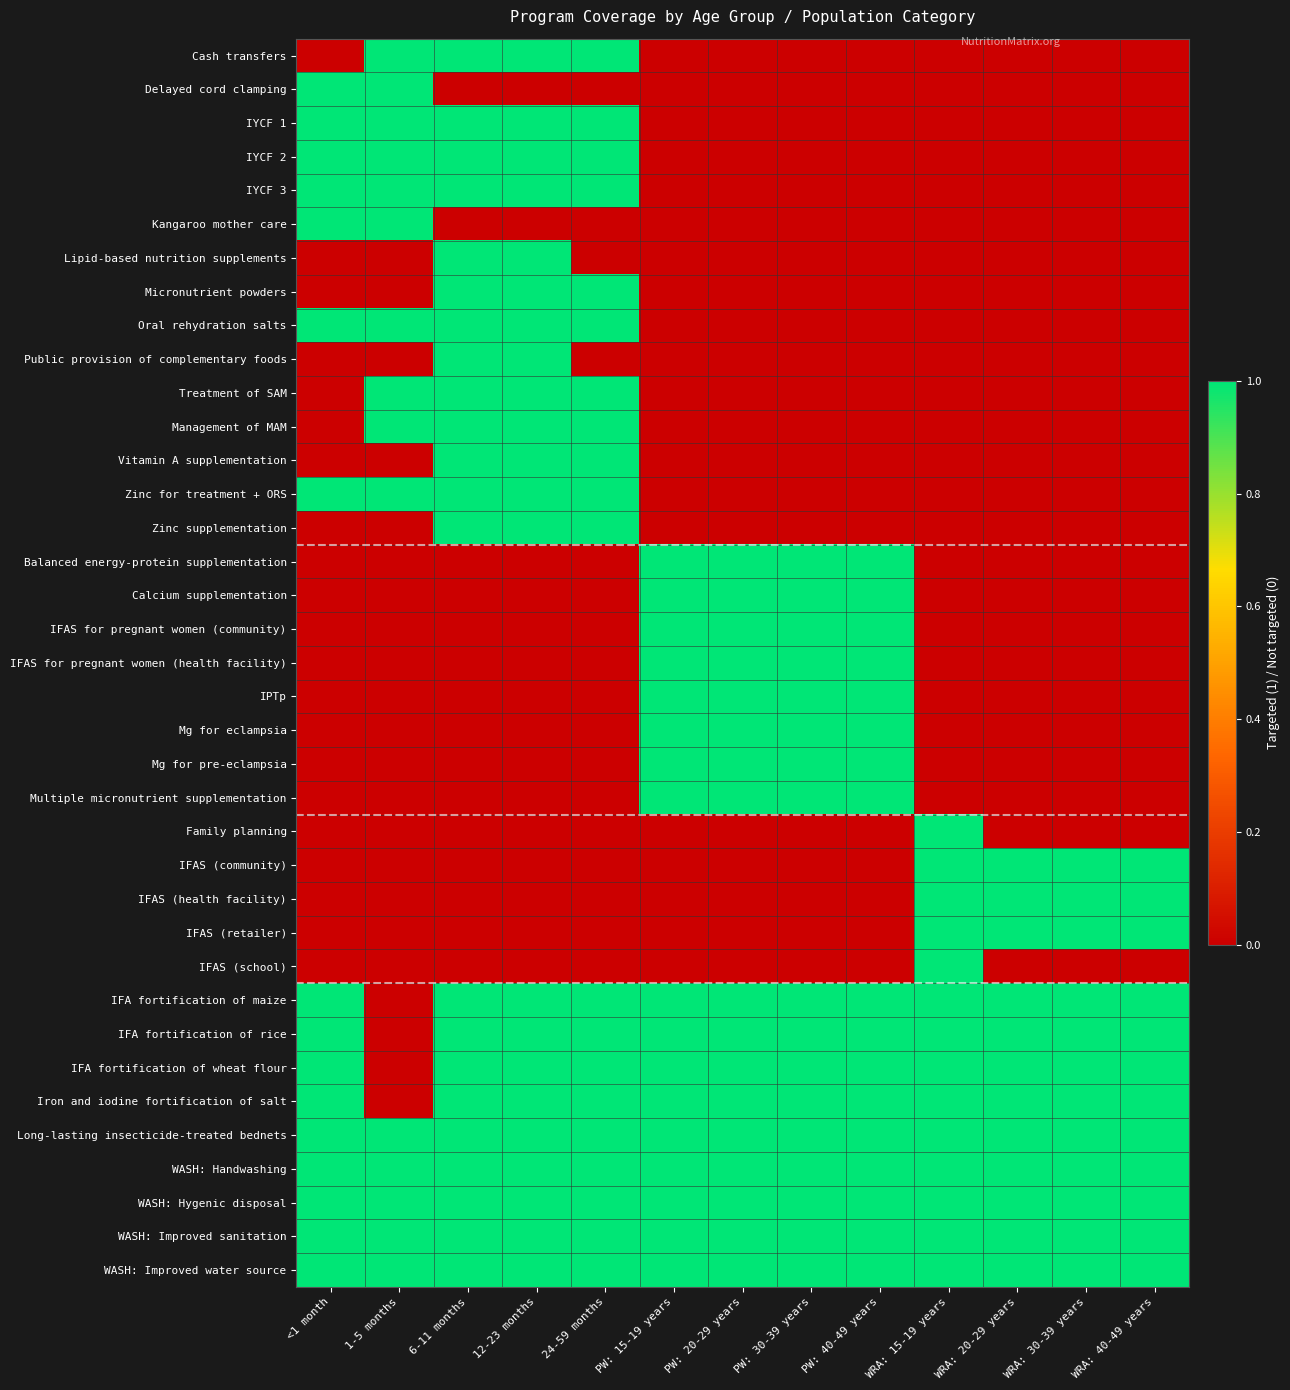

Rank the series at PW: 40-49 years from lowest to highest value.

Cash transfers, Delayed cord clamping, IYCF 1, IYCF 2, IYCF 3, Kangaroo mother care, Lipid-based nutrition supplements, Micronutrient powders, Oral rehydration salts, Public provision of complementary foods, Treatment of SAM, Management of MAM, Vitamin A supplementation, Zinc for treatment + ORS, Zinc supplementation, Family planning, IFAS (community), IFAS (health facility), IFAS (retailer), IFAS (school), Balanced energy-protein supplementation, Calcium supplementation, IFAS for pregnant women (community), IFAS for pregnant women (health facility), IPTp, Mg for eclampsia, Mg for pre-eclampsia, Multiple micronutrient supplementation, IFA fortification of maize, IFA fortification of rice, IFA fortification of wheat flour, Iron and iodine fortification of salt, Long-lasting insecticide-treated bednets, WASH: Handwashing, WASH: Hygenic disposal, WASH: Improved sanitation, WASH: Improved water source